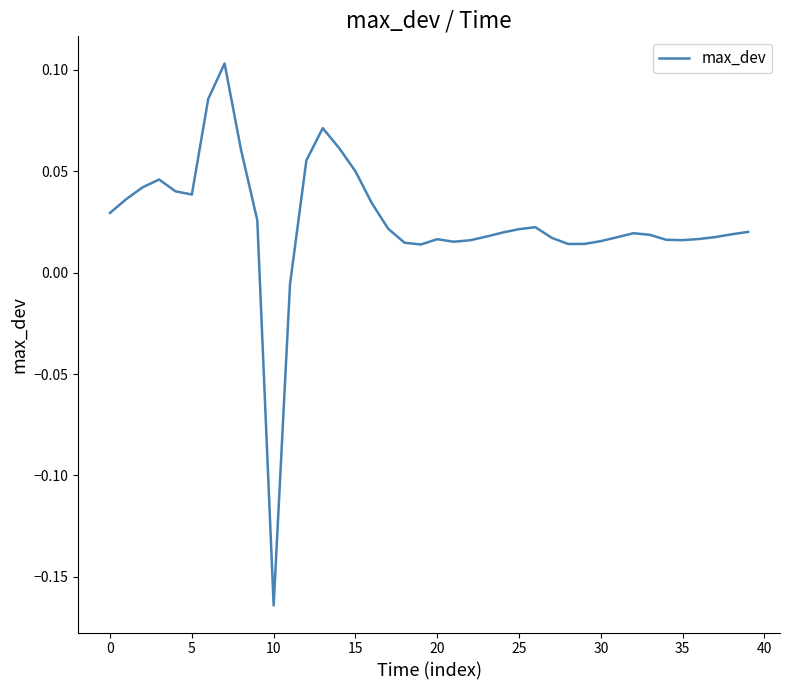

What is the difference between the maximum and minimum values?

0.3